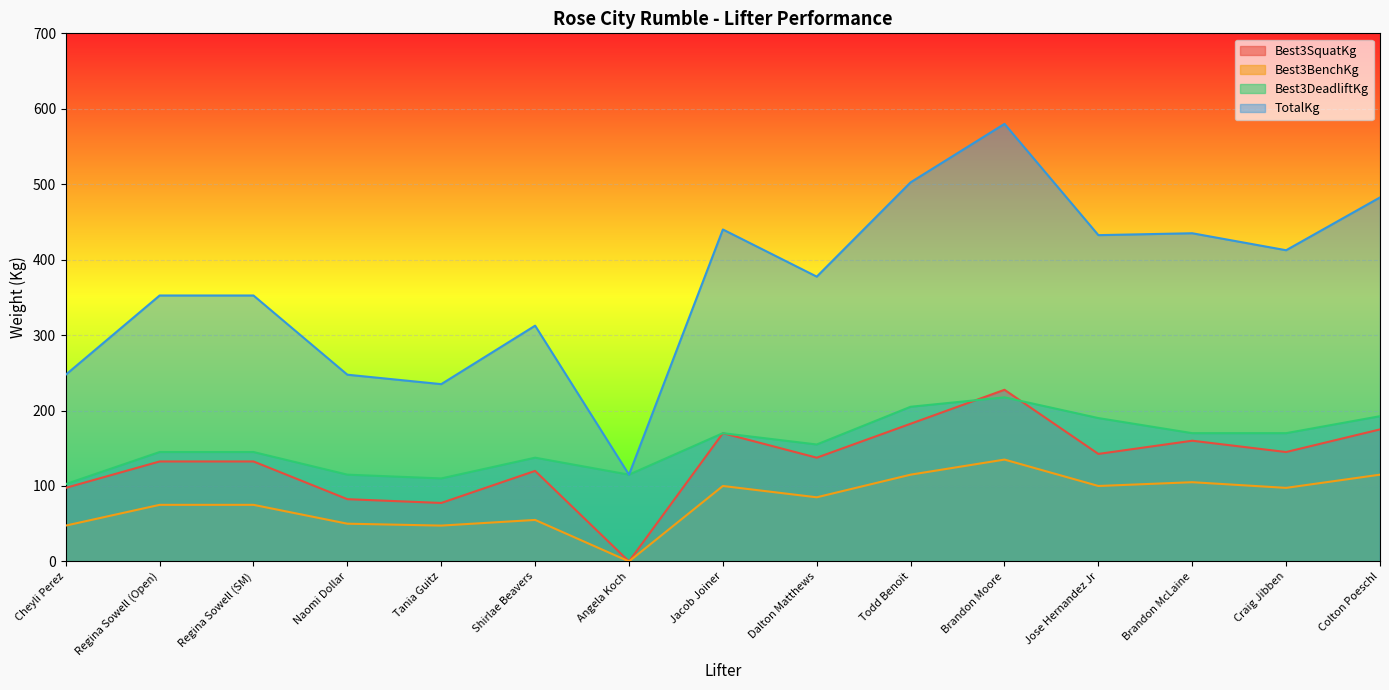

Reading left to right, list all the values displayed in this chart.

Best3SquatKg: 97.5	132.5	132.5	82.5	77.5	120.0	0.0	170.0	137.5	182.5	227.5	142.5	160.0	145.0	175.0
Best3BenchKg: 47.5	75.0	75.0	50.0	47.5	55.0	0.0	100.0	85.0	115.0	135.0	100.0	105.0	97.5	115.0
Best3DeadliftKg: 102.5	145.0	145.0	115.0	110.0	137.5	115.0	170.0	155.0	205.0	217.5	190.0	170.0	170.0	192.5
TotalKg: 247.5	352.5	352.5	247.5	235.0	312.5	115.0	440.0	377.5	502.5	580.0	432.5	435.0	412.5	482.5